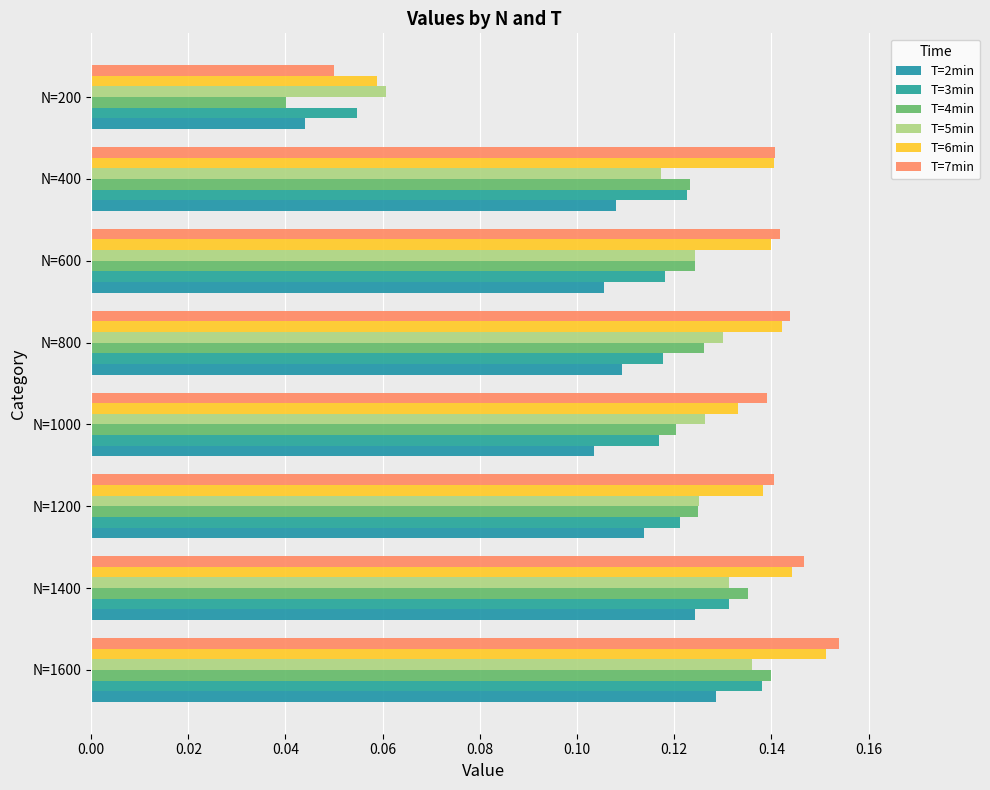

How many categories are shown in the chart?

8